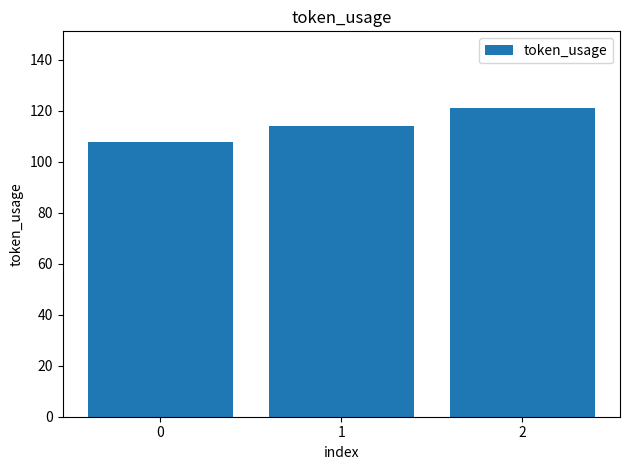

How many bars are there in total?

3